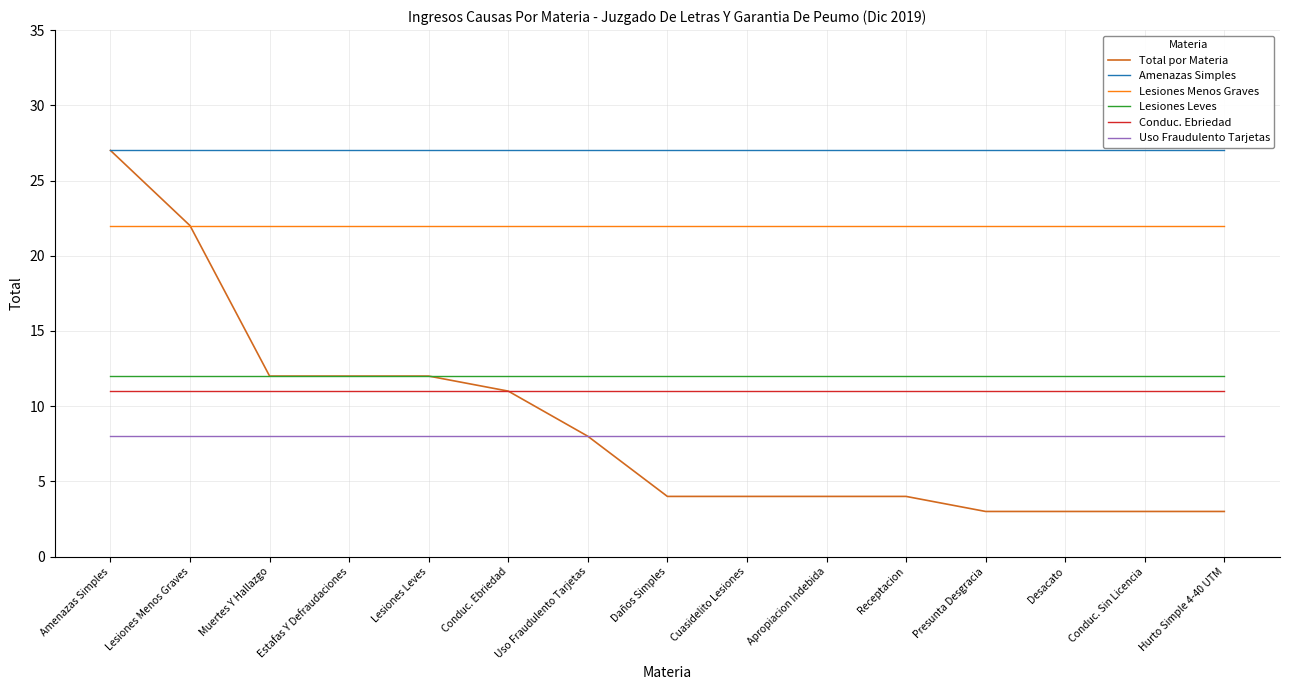

What is the approximate value of Uso Fraudulento Tarjetas at Estafas Y Defraudaciones?

8